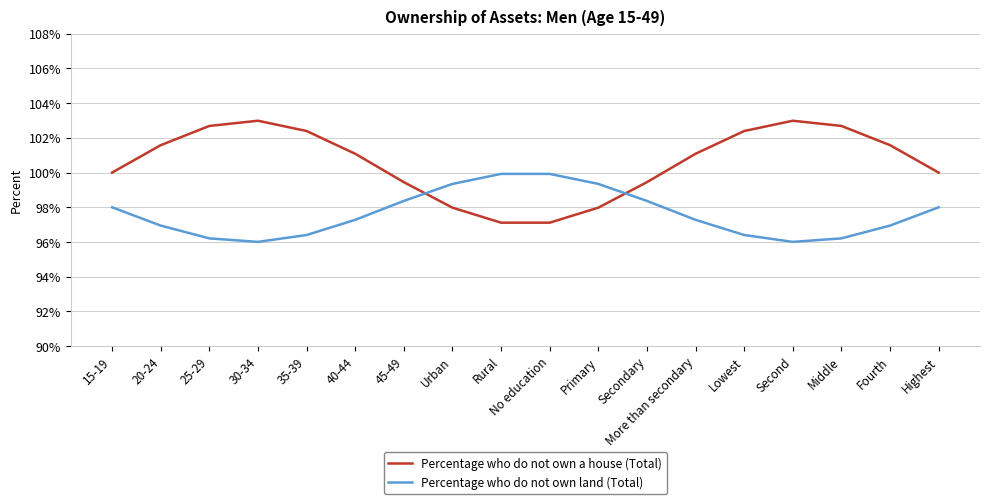

What is the total value across all series at 35-39?

198.8